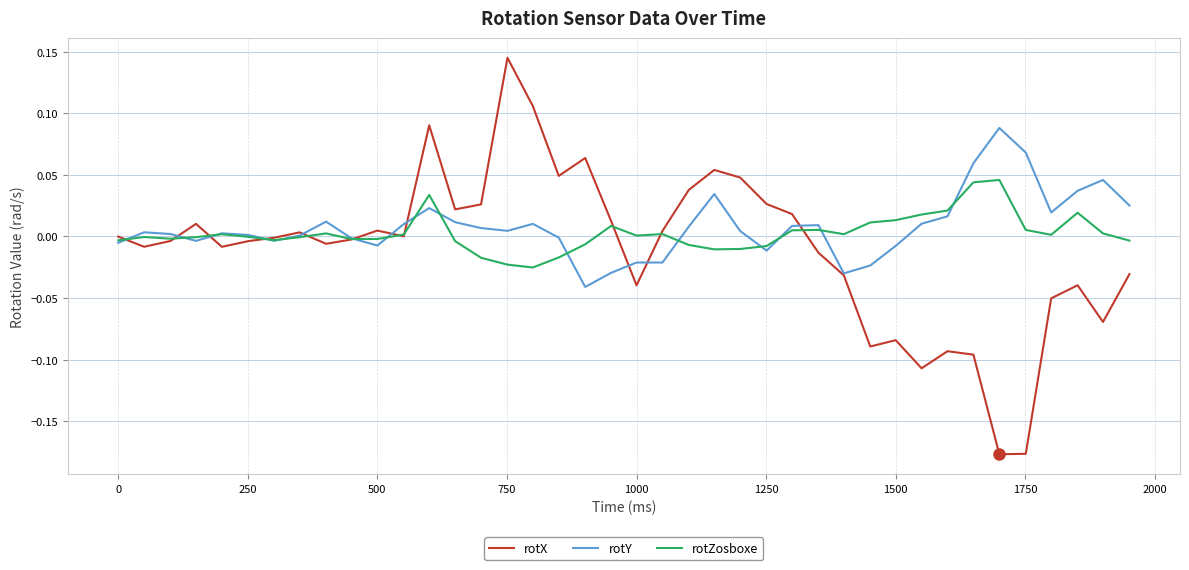

Which series has the widest spread of values?

rotX